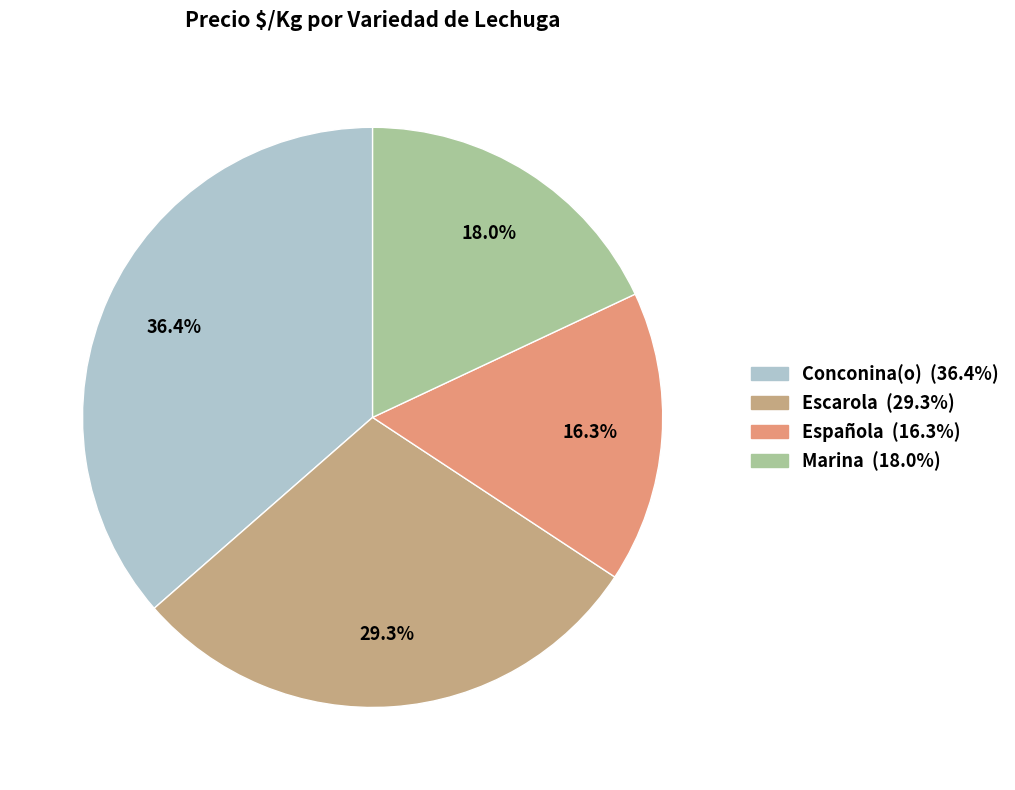

Is there a majority slice in this chart?

No